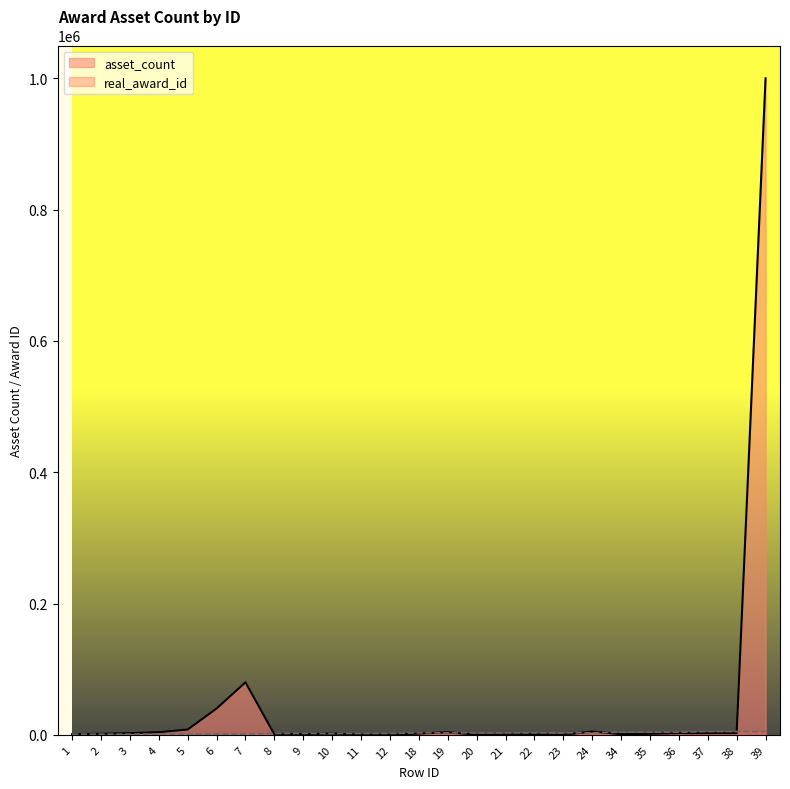

List the series in order of their overall mean, highest first.

asset_count, real_award_id